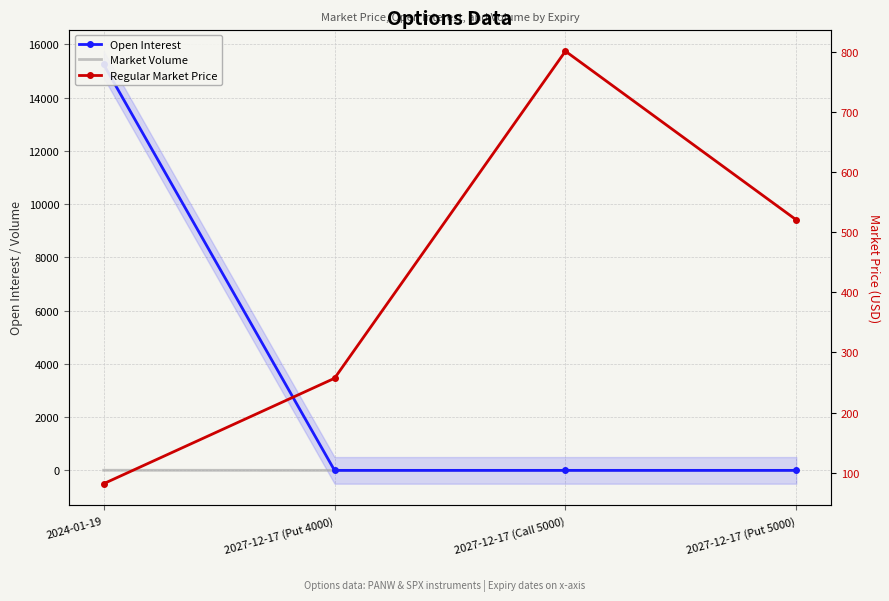

How many data points does each series have?

4